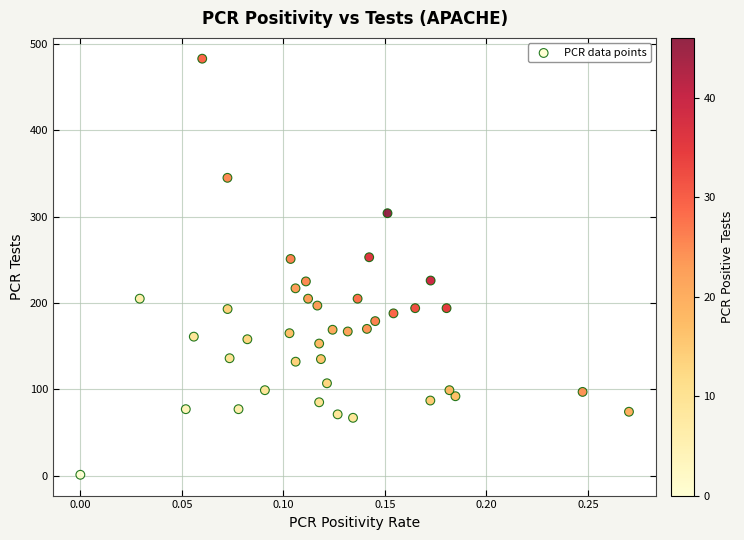

What is the range of Y values (max minus min)?

482